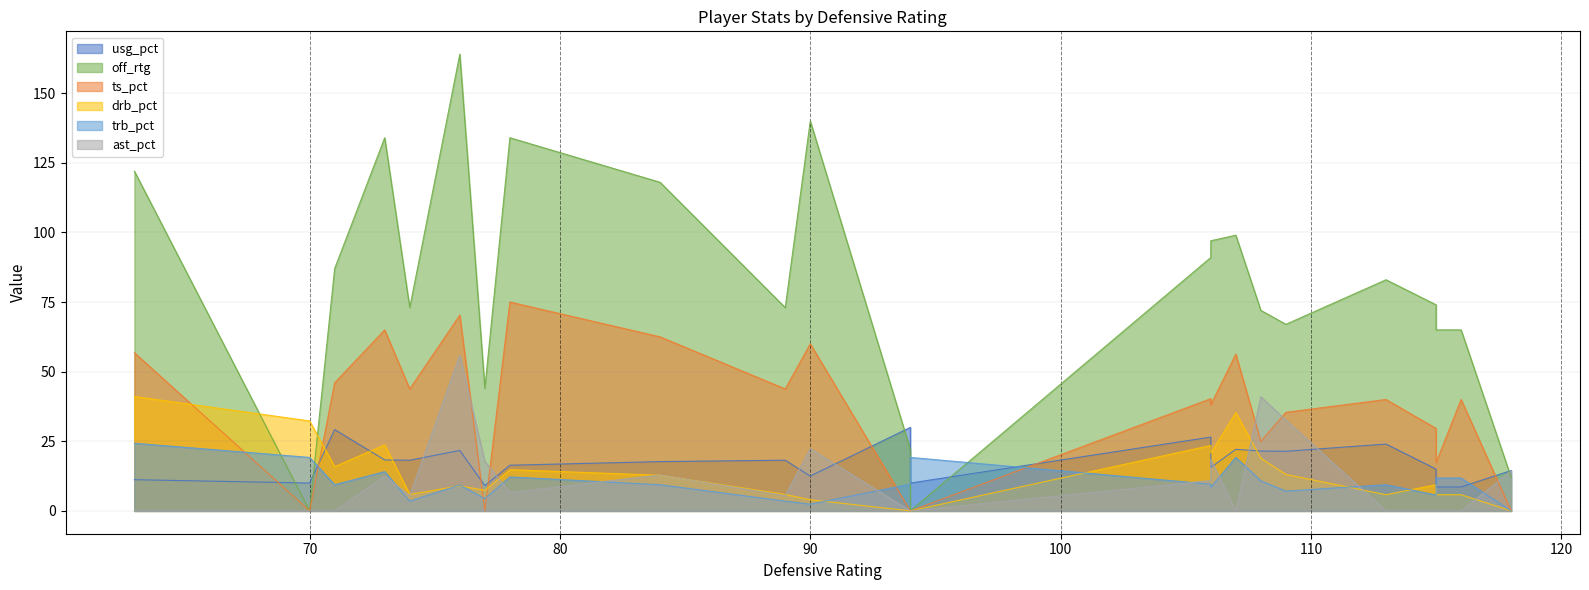

Reading left to right, list all the values displayed in this chart.

usg_pct: 11.2	10.0	29.2	18.3	18.2	21.7	9.1	16.4	17.7	18.2	12.5	30.0	10.0	26.5	15.6	22.1	21.5	21.4	24.0	15.0	8.6	8.6	14.5
off_rtg: 122.0	0.0	87.0	134.0	73.0	164.0	44.0	134.0	118.0	73.0	140.0	22.0	0.0	91.0	97.0	99.0	72.0	67.0	83.0	74.0	65.0	65.0	12.0
ts_pct: 56.8	0.0	46.0	65.0	43.8	70.3	0.0	75.0	62.5	43.8	60.0	0.0	0.0	40.3	38.1	56.3	25.0	35.4	40.0	29.6	17.4	40.0	0.0
drb_pct: 41.1	32.3	15.9	23.7	5.9	9.0	7.4	14.8	12.8	5.9	4.0	0.0	0.0	23.5	20.8	35.3	18.9	13.1	5.8	9.4	5.8	5.8	0.0
trb_pct: 24.3	19.2	9.4	14.1	3.5	9.3	4.4	12.2	9.4	3.5	2.4	9.6	19.2	9.6	8.5	19.2	10.8	7.1	9.4	5.7	11.8	11.8	0.0
ast_pct: 0.0	0.0	0.0	12.5	5.5	55.9	17.8	6.6	12.9	5.5	22.3	0.0	0.0	10.9	18.5	0.0	41.0	32.6	0.0	0.0	0.0	0.0	14.3